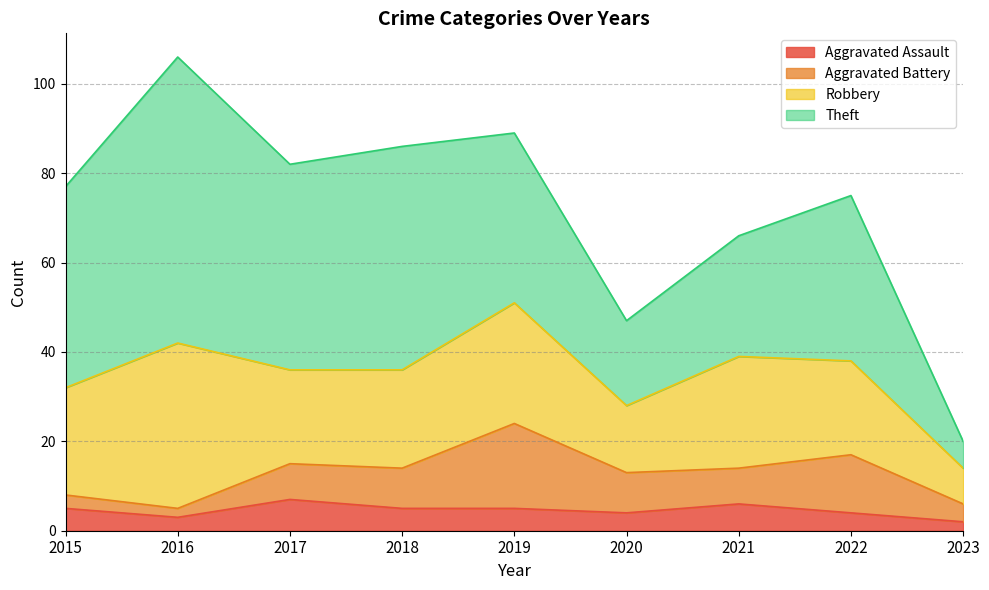

In Robbery, how many points are lower than both neighbors (excluding endpoints)?

2